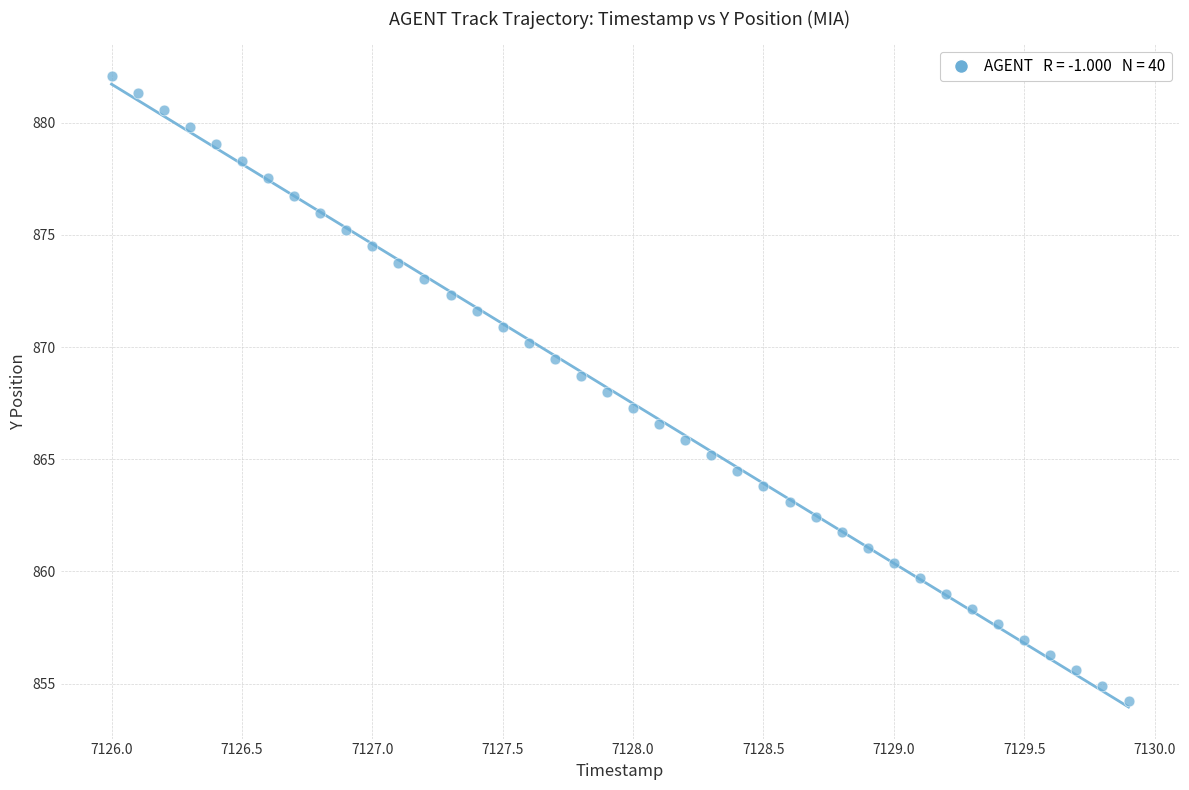

What is the range of X values (max minus min)?

3.9